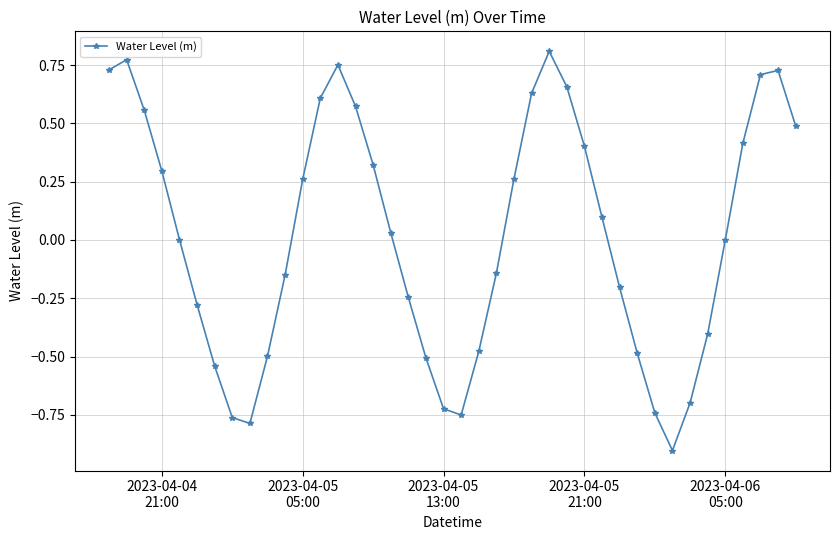

How many interior local valleys (lower than both neighbors) does the data have?

3